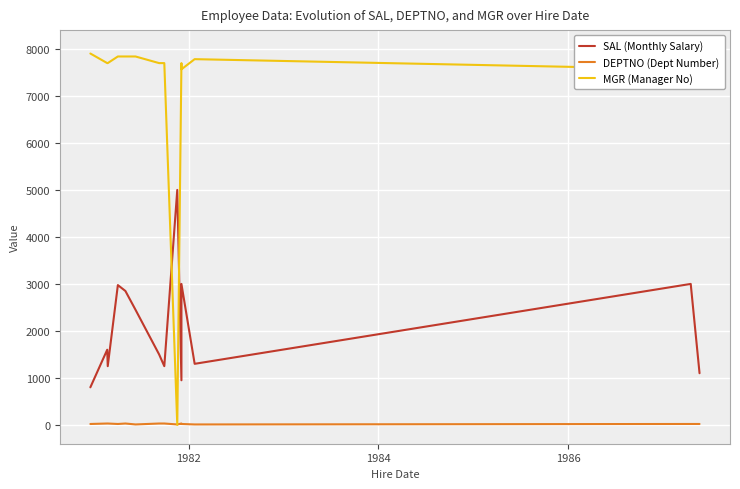

After their last crossing, which series has the higher values: SAL (Monthly Salary) or MGR (Manager No)?

MGR (Manager No)